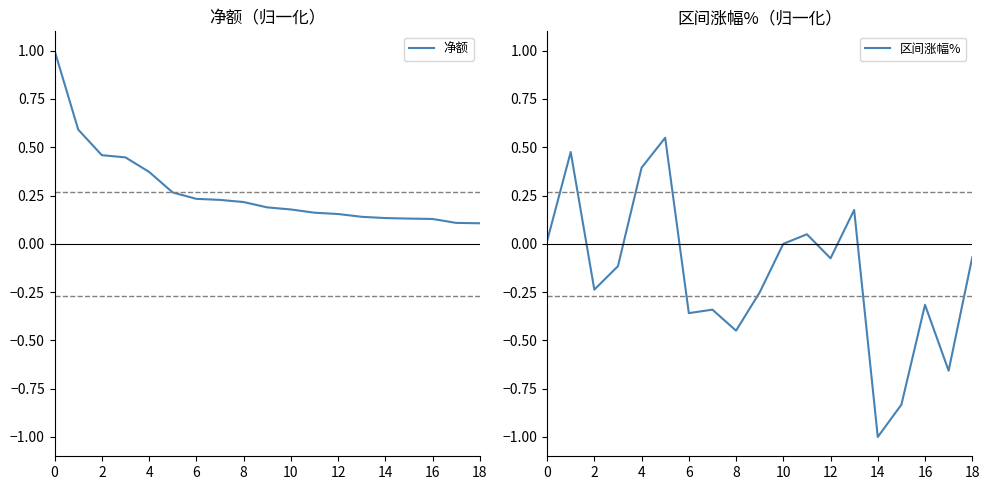

At which label is 区间涨幅% closest to 0?

10